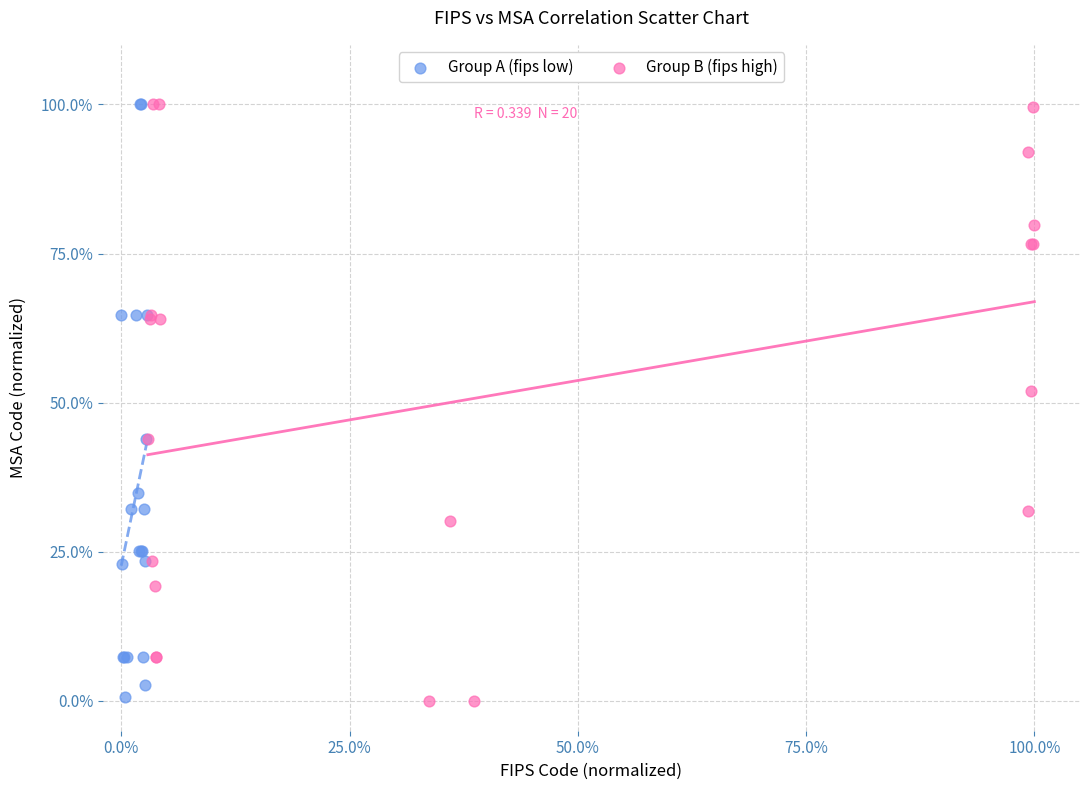

What are all the series names shown in the legend?

Group A (fips low), Group B (fips high)